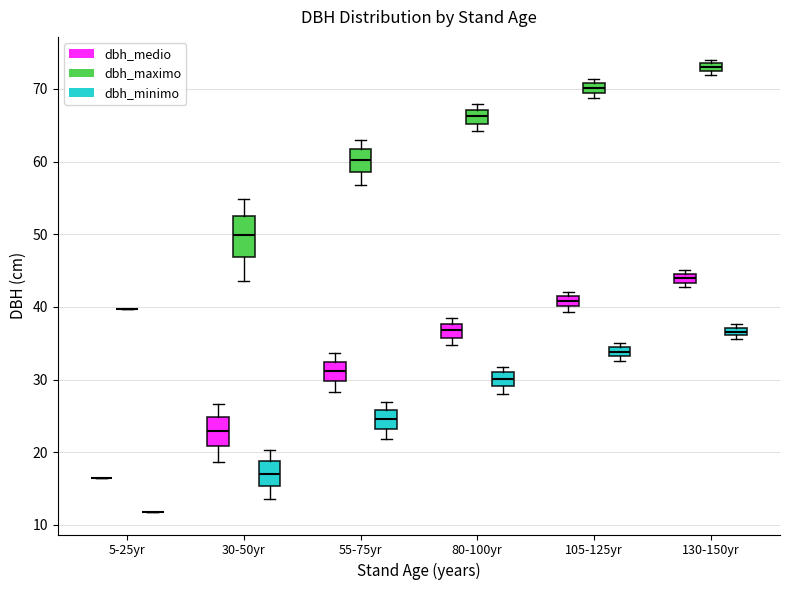

Where does the median line of the box for 130-150yr (dbh_medio) sit on the y-axis? The values are not printed on the chart, so give them approximately, as read against the axis.

44